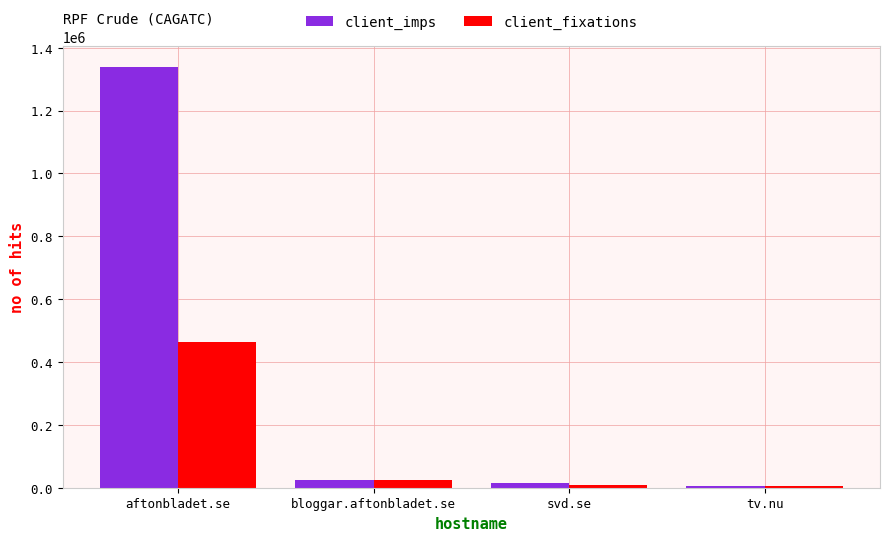

Which series has the widest spread of values?

client_imps